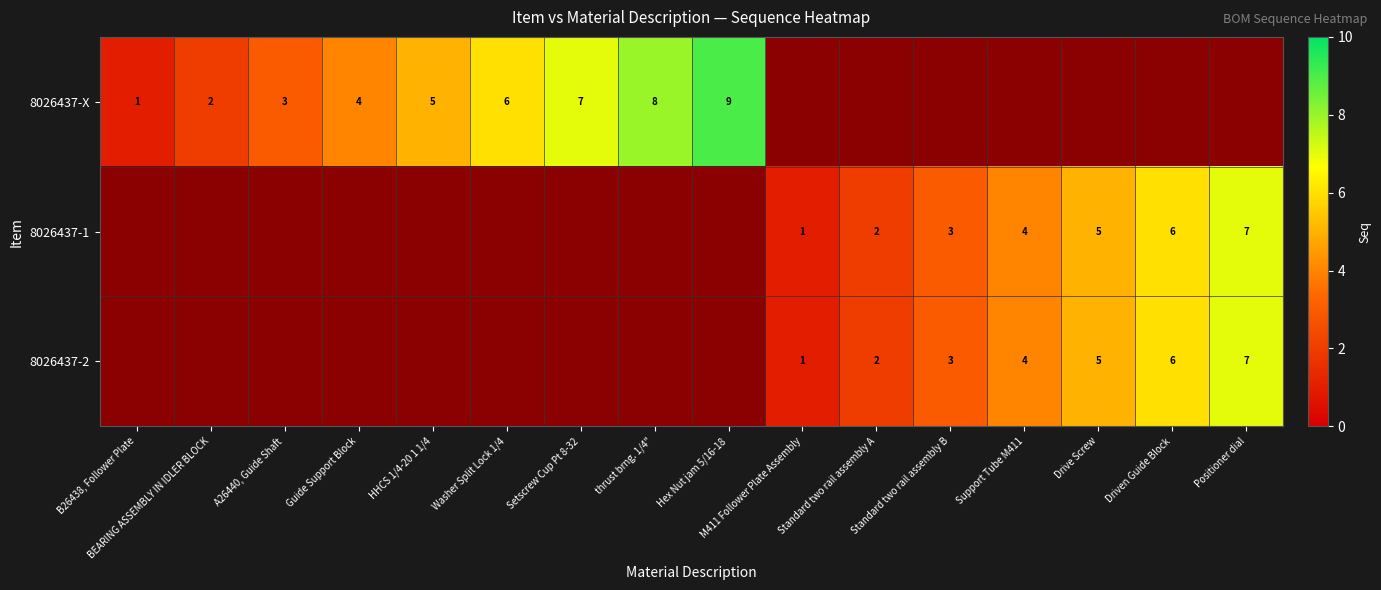

Rank the series by their average value, from highest to lowest.

8026437-X, 8026437-1, 8026437-2